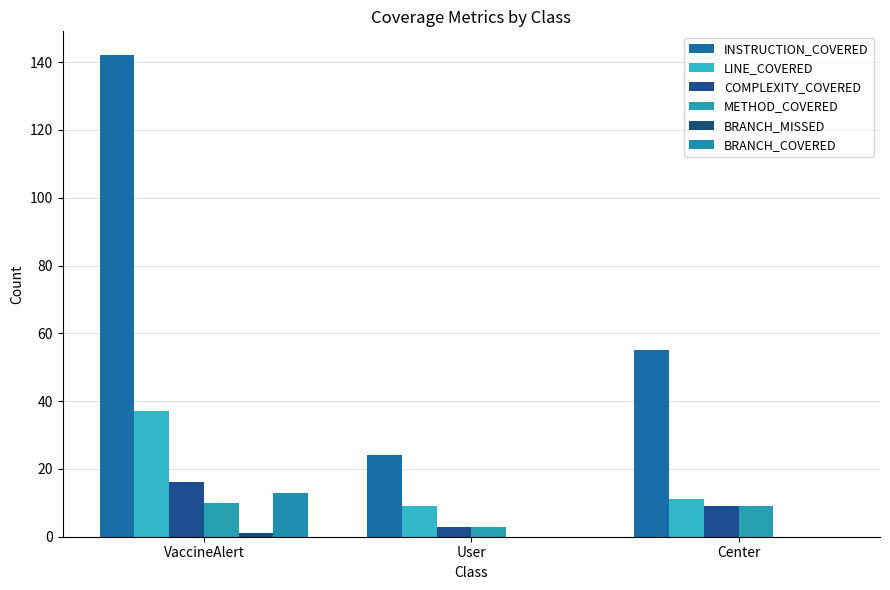

Does the chart contain stacked bars?

No